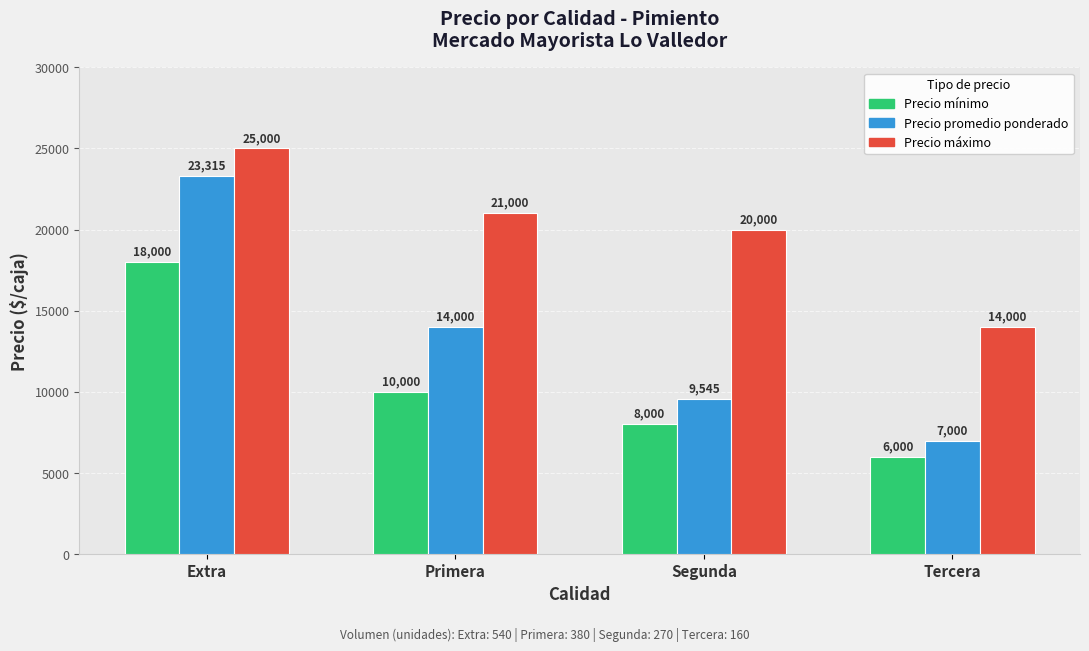

At which category is the sum across all series the highest?

Extra